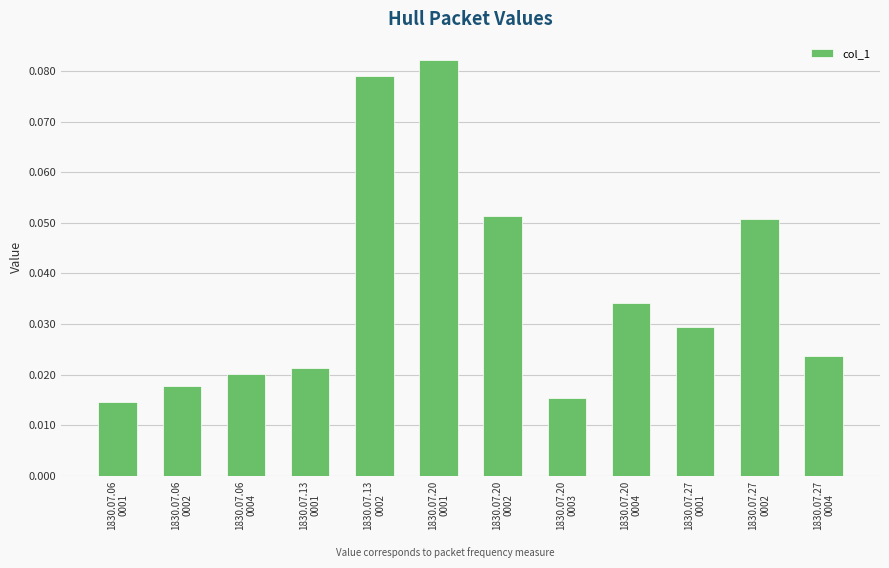

How many values are between 0 and 1?

12